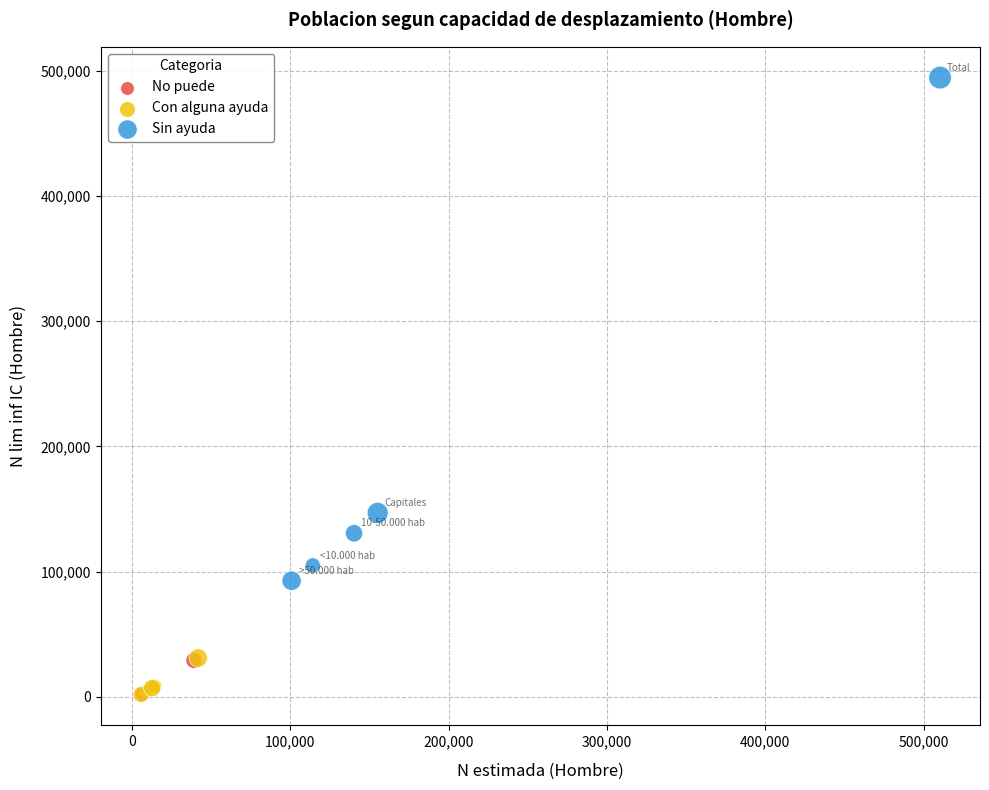

Which series has the largest Y range (max minus min)?

Sin ayuda